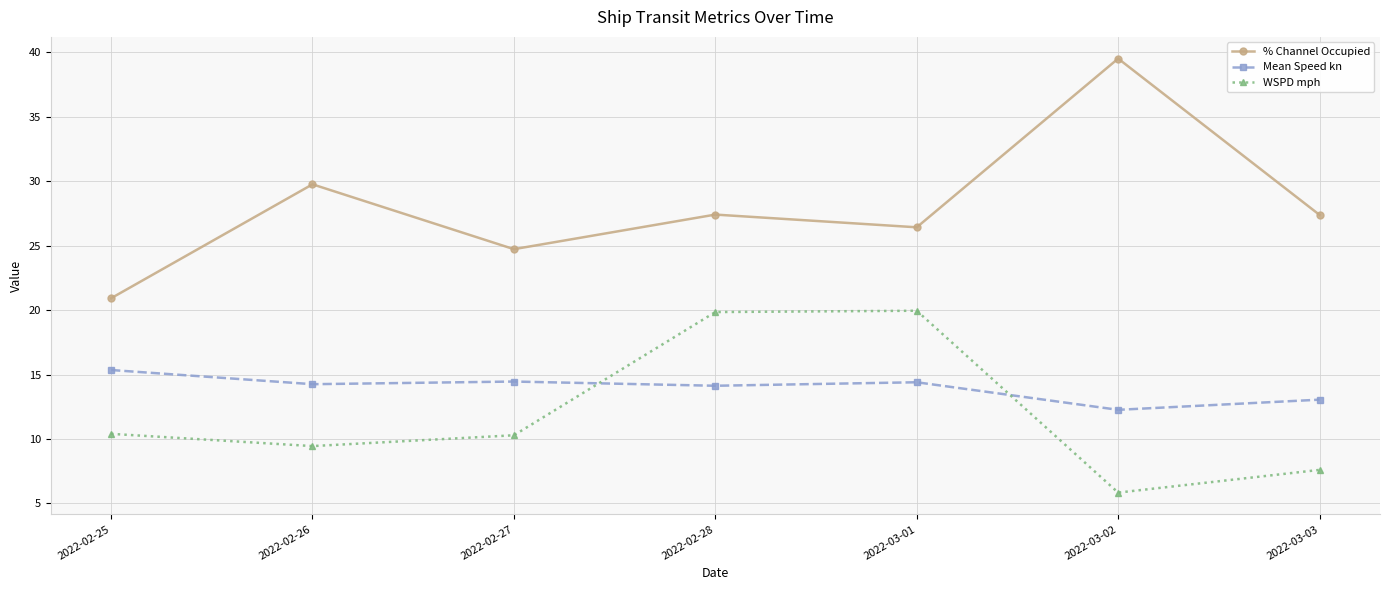

Is it true that Mean Speed kn equals 13.1 at 2022-03-03?

True